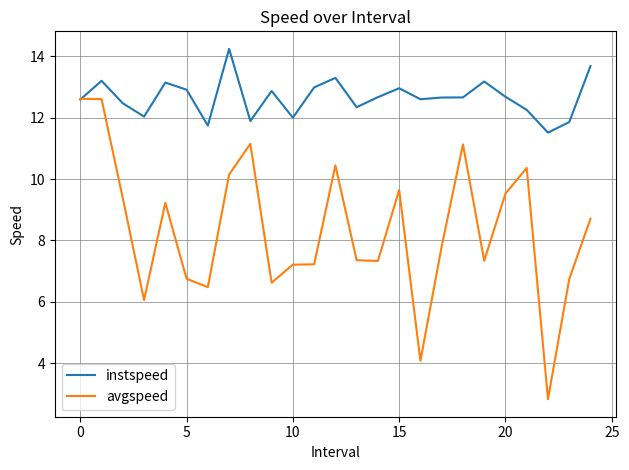

List the series in order of their peak value, highest first.

instspeed, avgspeed